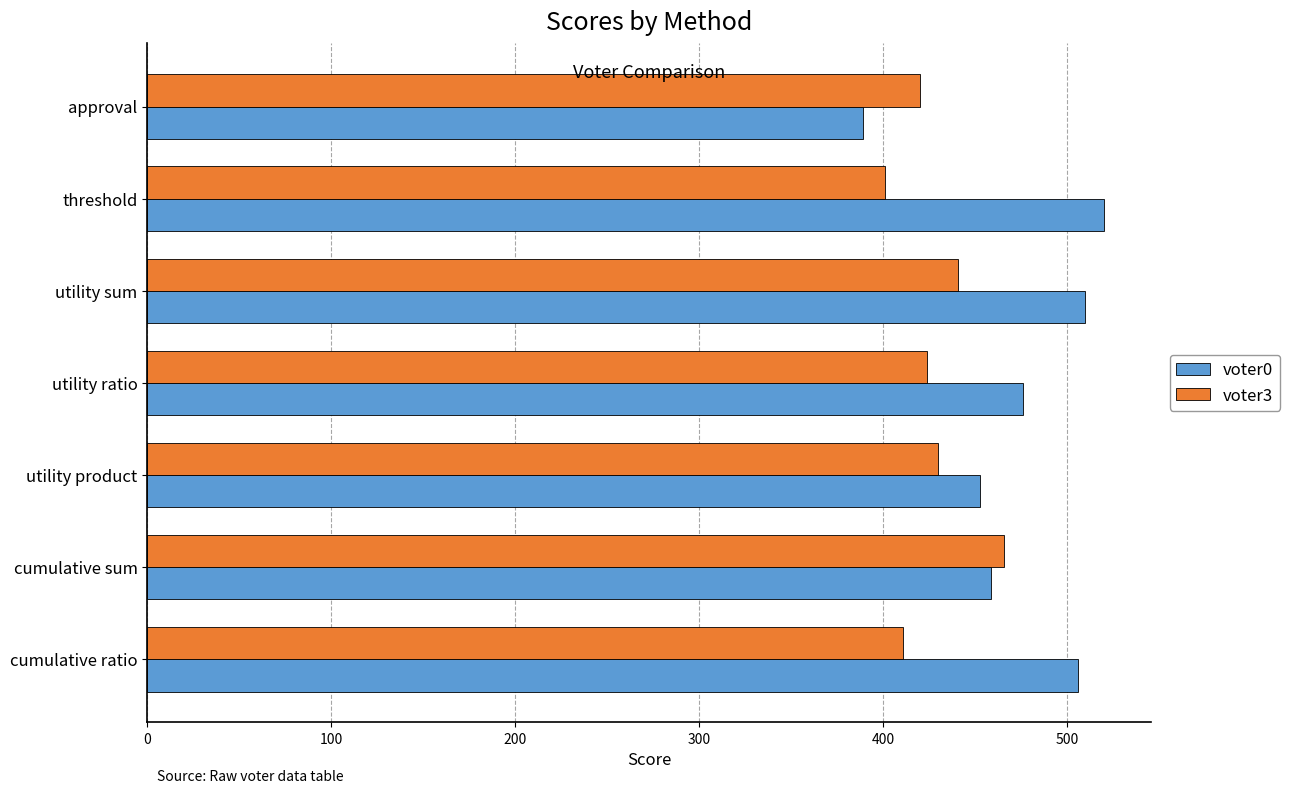

What are all the series names shown in the legend?

voter0, voter3